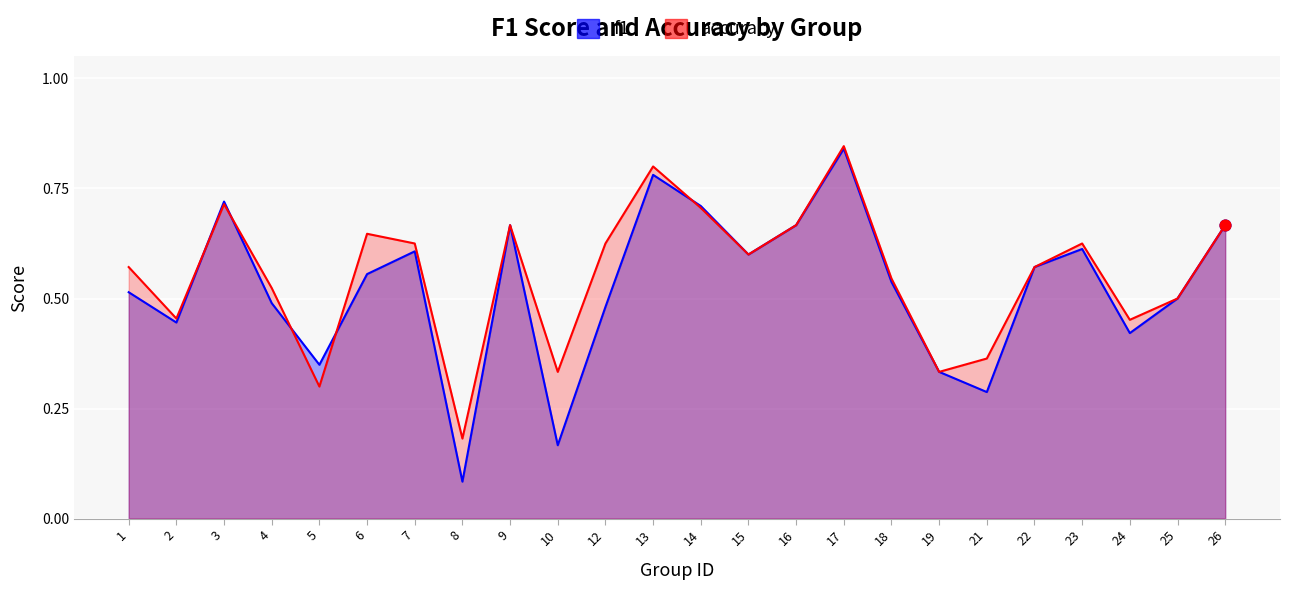

Which series contains the highest Y value?

accuracy